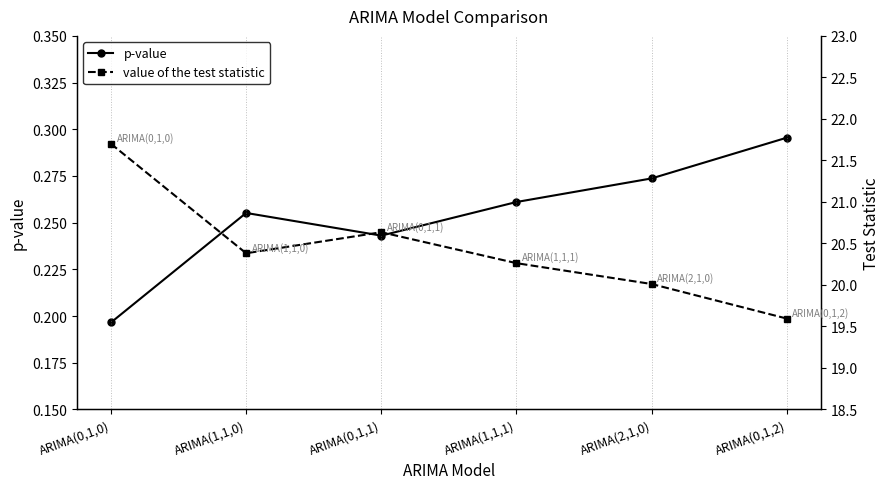

Is this an area chart (filled region under the line)?

No